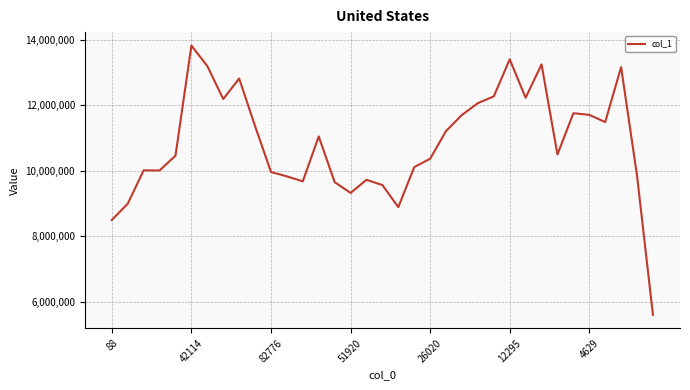

What is the minimum value shown in the chart?

5600798